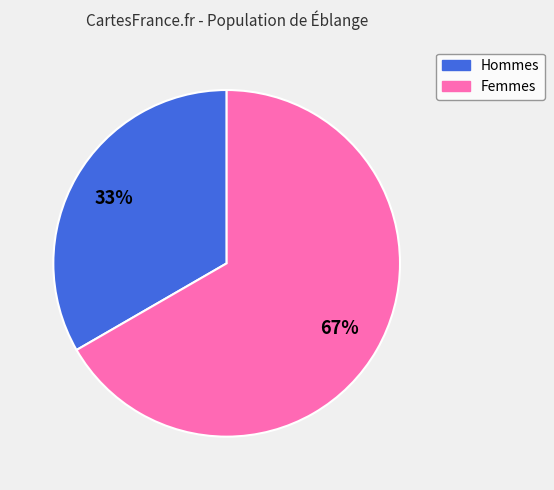

What is the majority slice?

Femmes